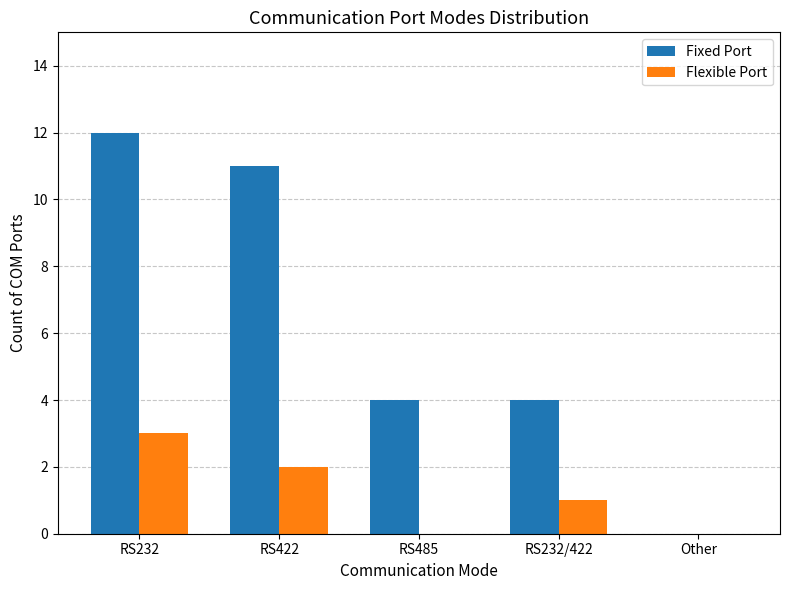

Reading right to left, what are all the values shown in this chart?

Fixed Port: Other=0	RS232/422=4	RS485=4	RS422=11	RS232=12
Flexible Port: Other=0	RS232/422=1	RS485=0	RS422=2	RS232=3